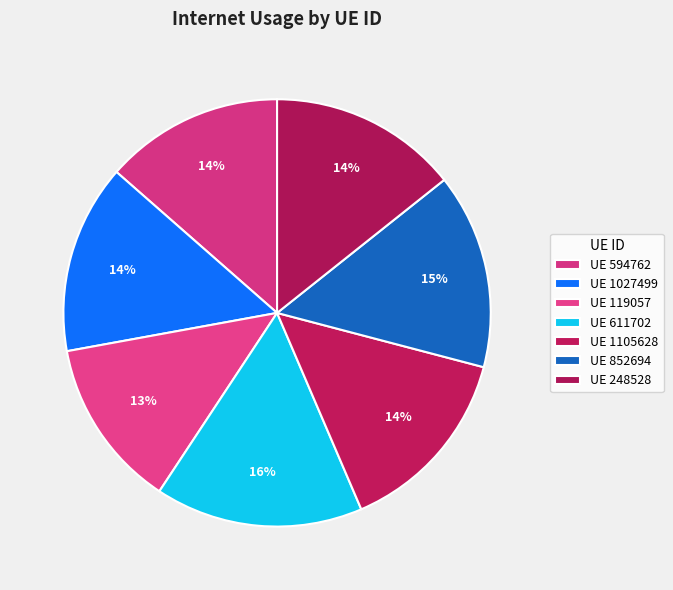

How many slices are in this pie chart?

7